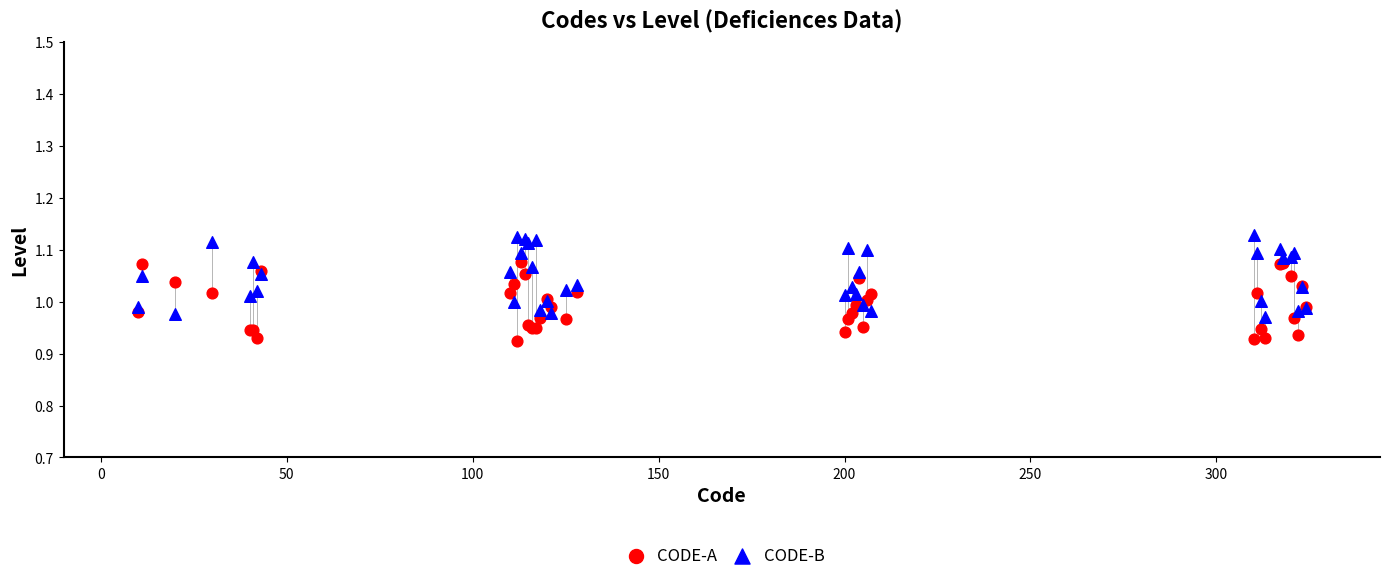

Which series contains the highest Y value?

CODE-B